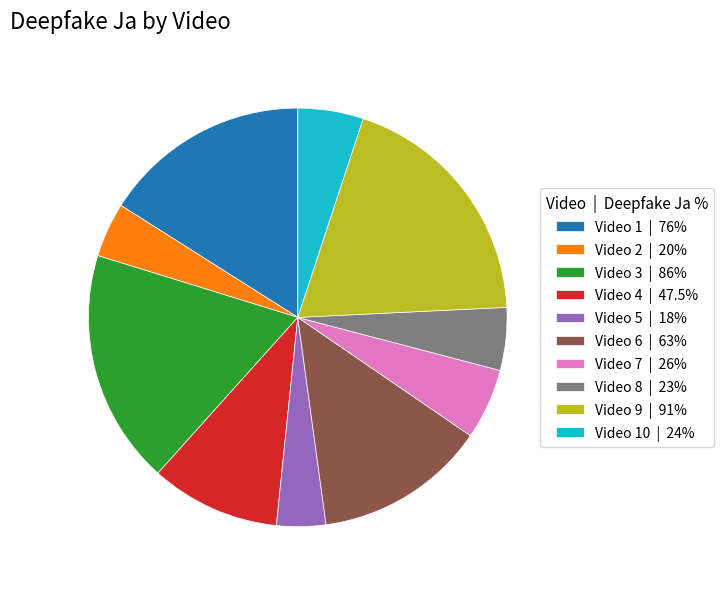

Is Video 1 | 76% the majority of the pie?

No